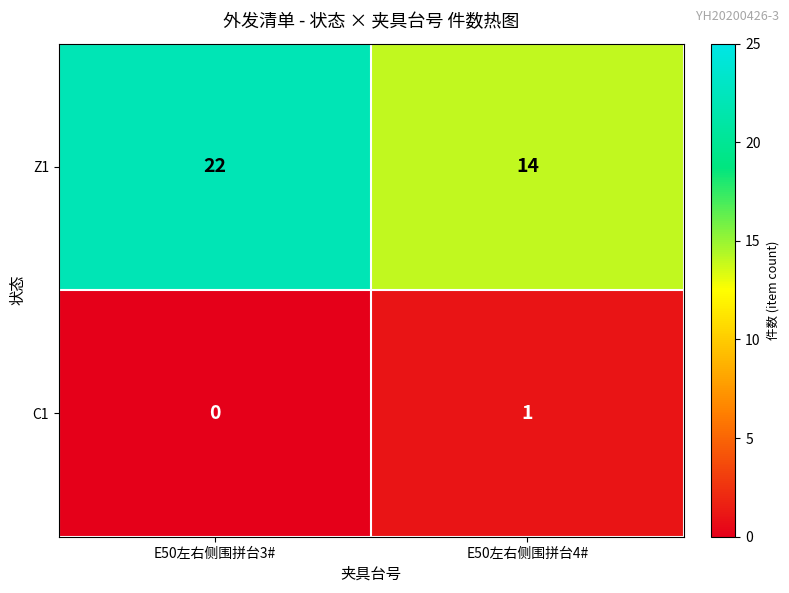

What is the difference between the maximum and minimum values in the Z1 series?

8